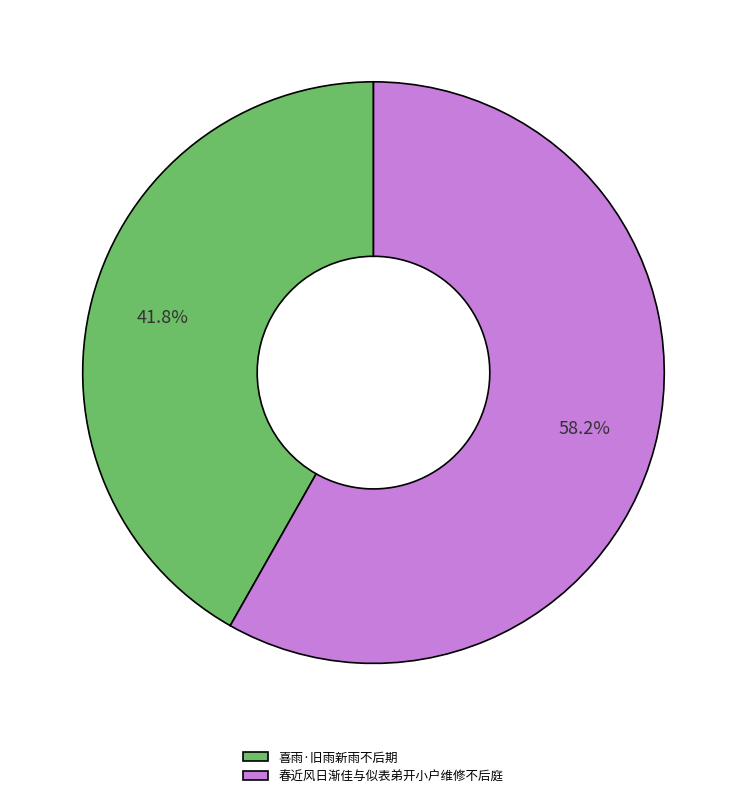

What percentage is NOT represented by 喜雨·旧雨新雨不后期?

58.2%